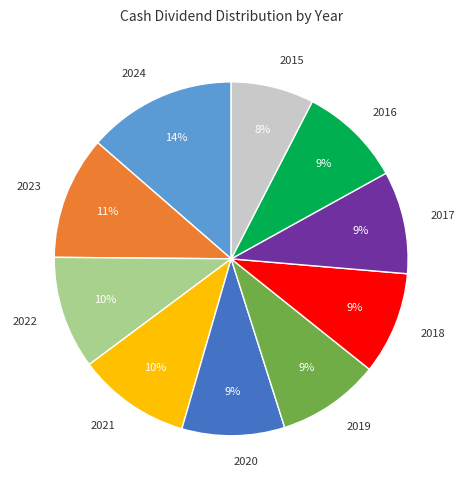

What is the ratio of the value at 2019 to the value at 2021?

0.9